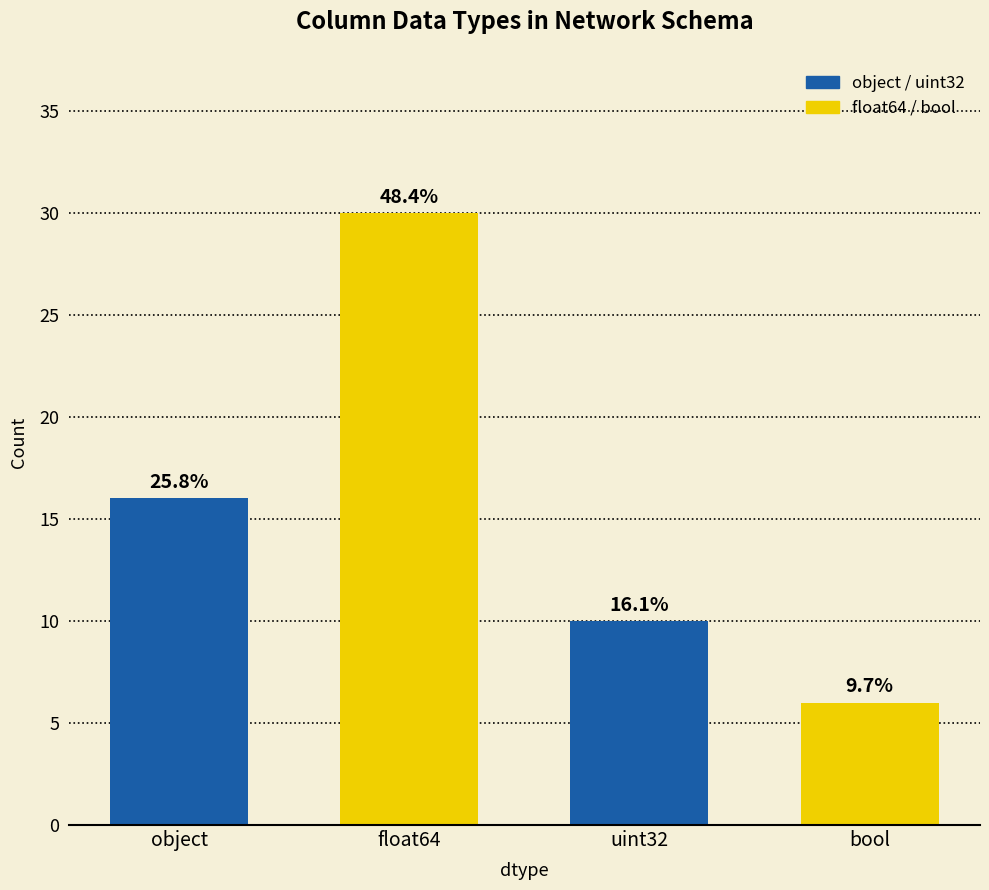

Which has a higher value, float64 or object?

float64